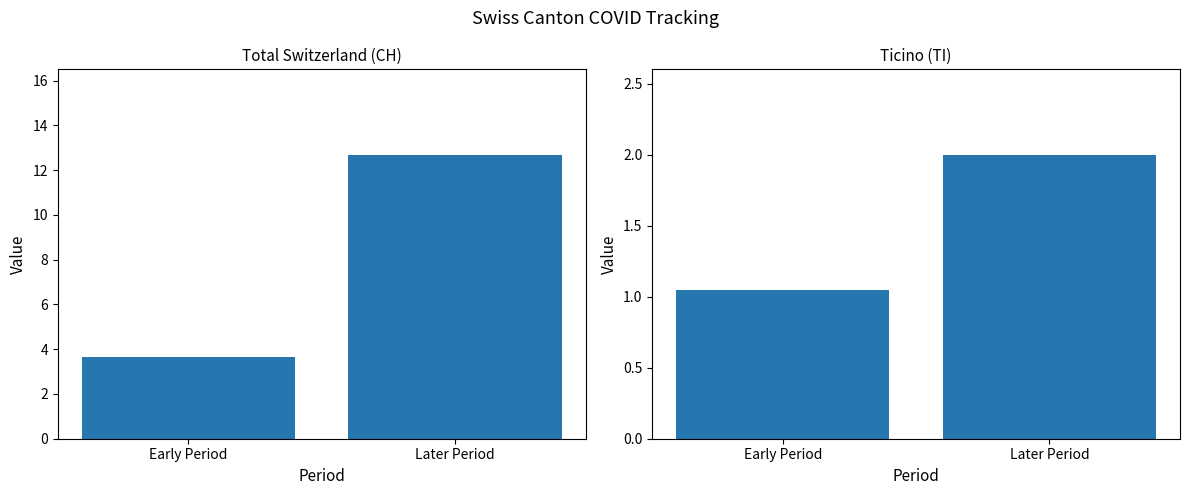

Rank the series by their maximum value, from lowest to highest.

TI, CH